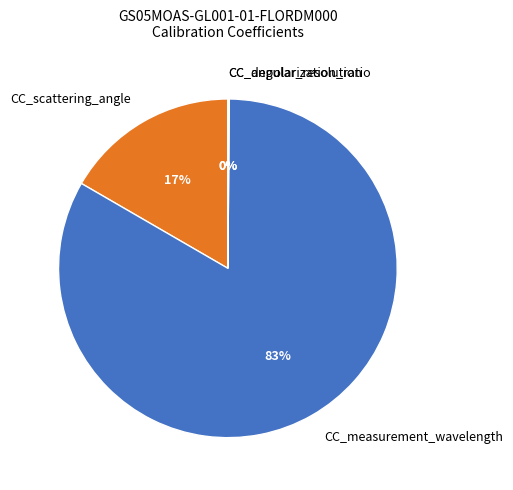

To the nearest percent, what portion does CC_scattering_angle represent?

17%